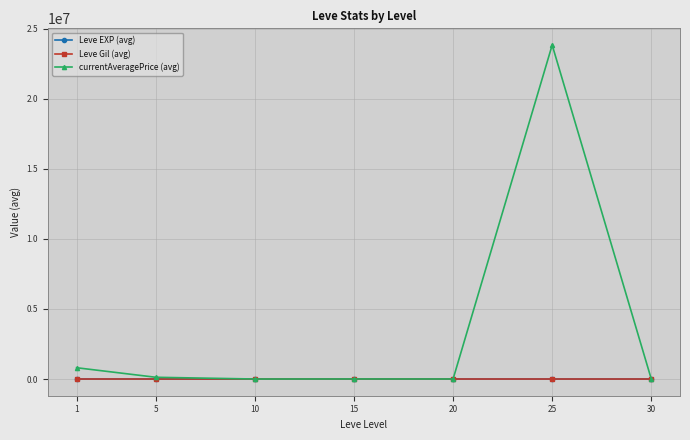

Which series has the largest range (max minus min)?

currentAveragePrice (avg)